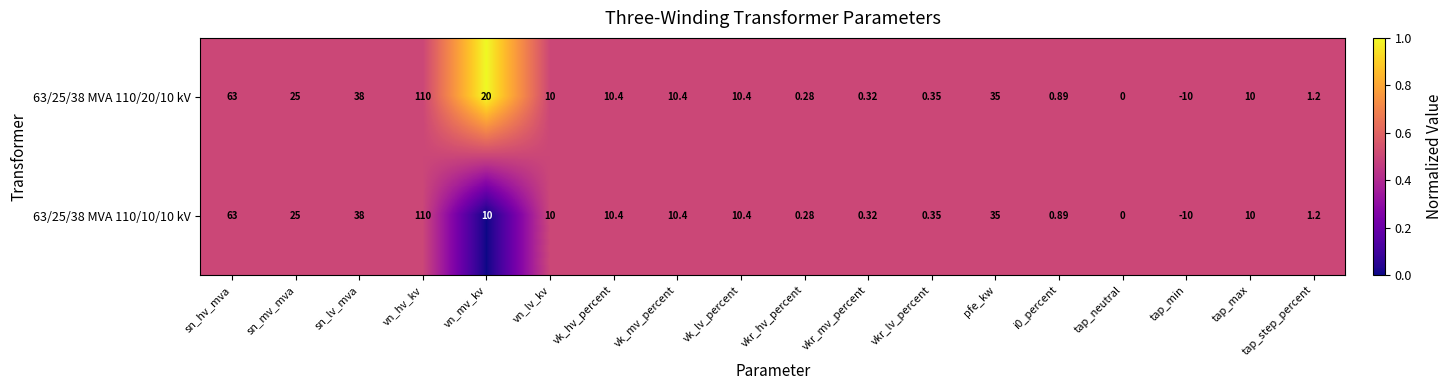

At which category is the sum across all series the highest?

vn_hv_kv